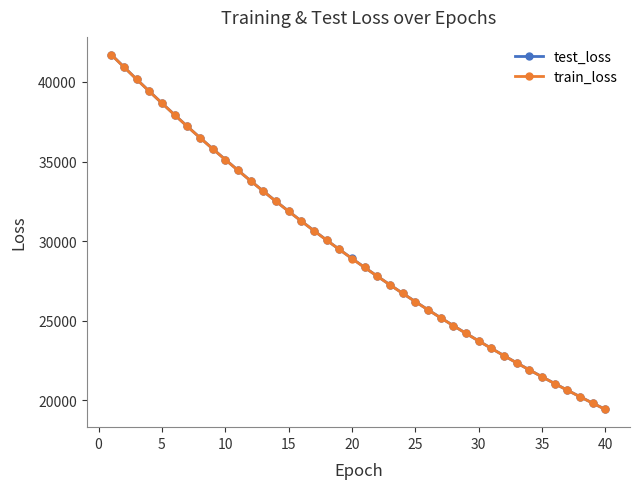

True or false: train_loss and test_loss cross at least once.

False